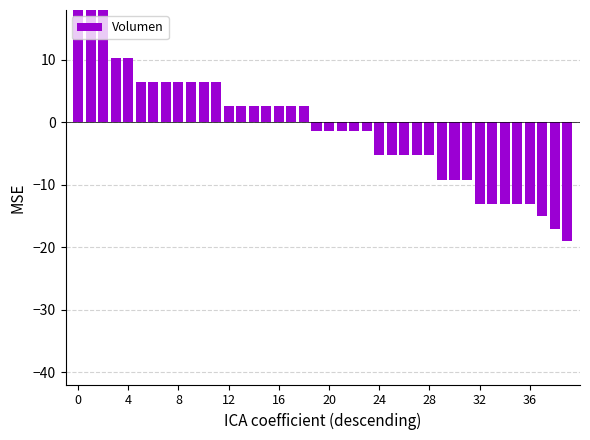

What value does the data have at 0?

37.8